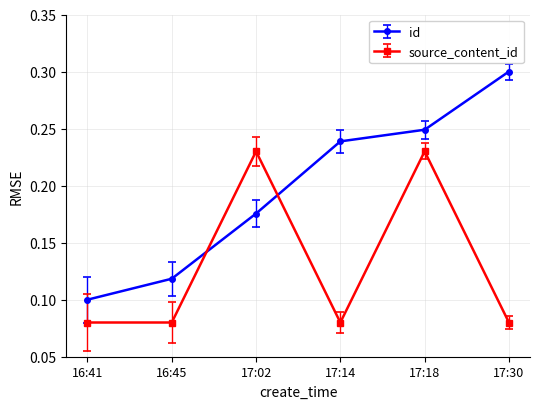

What is the label of the 2nd point from the right?

17:18